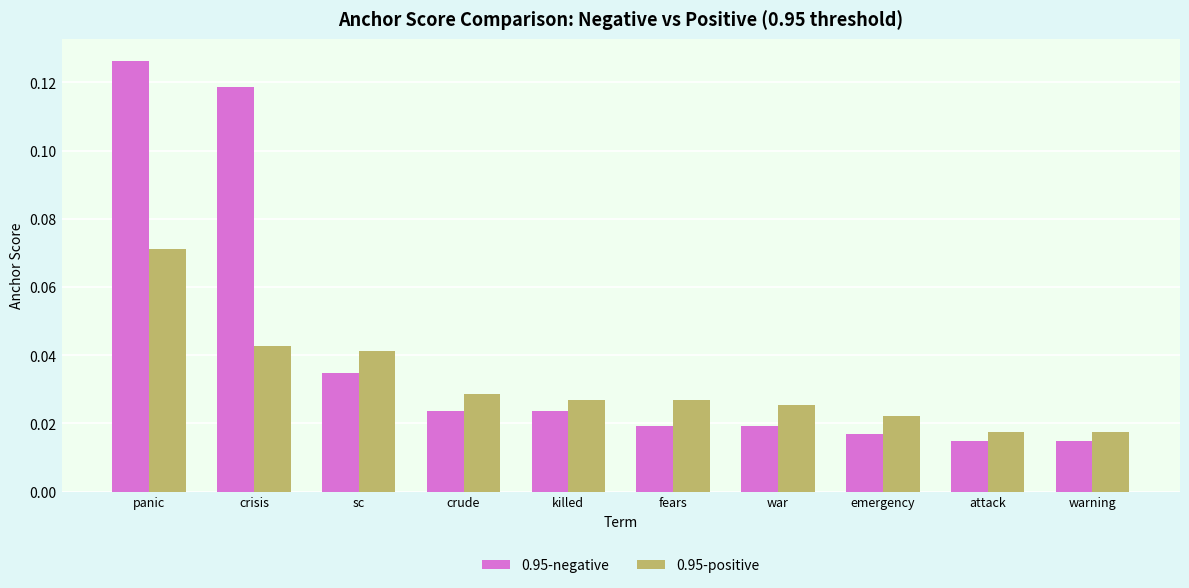

Which series has the largest total across all categories?

0.95-negative